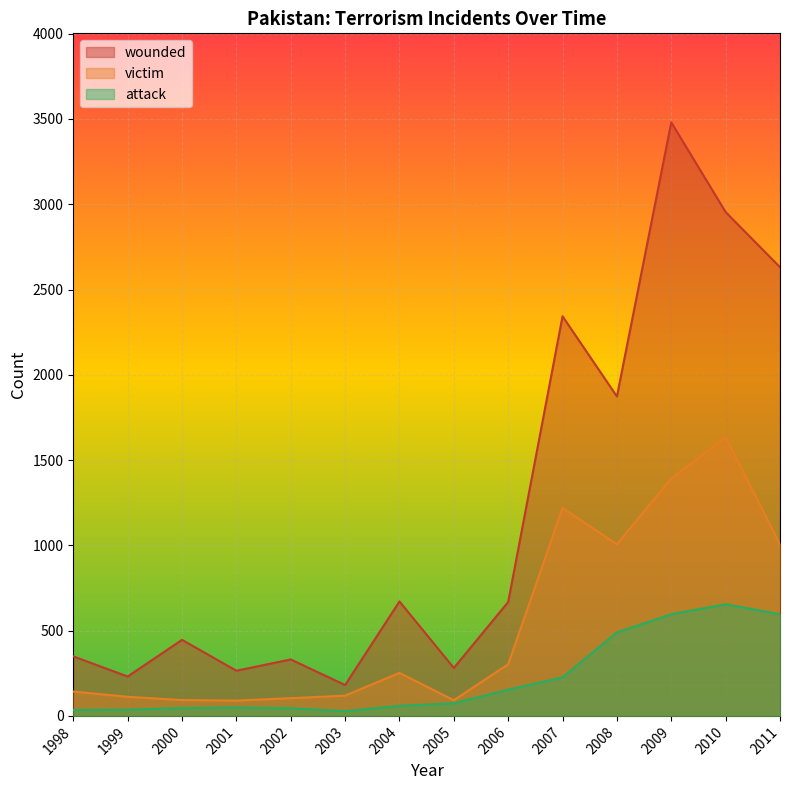

What is the minimum value shown in the chart?

28